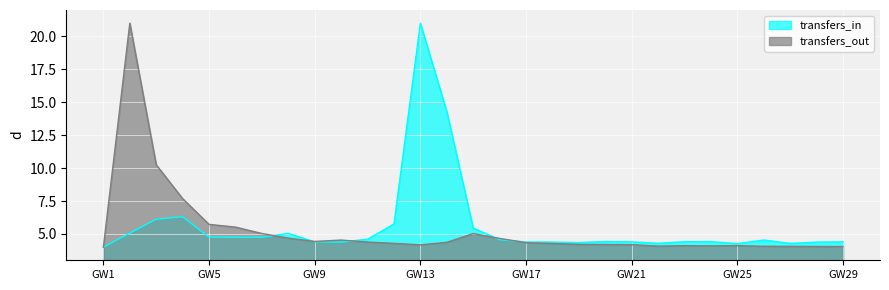

At which label does transfers_in reach its peak?

GW13